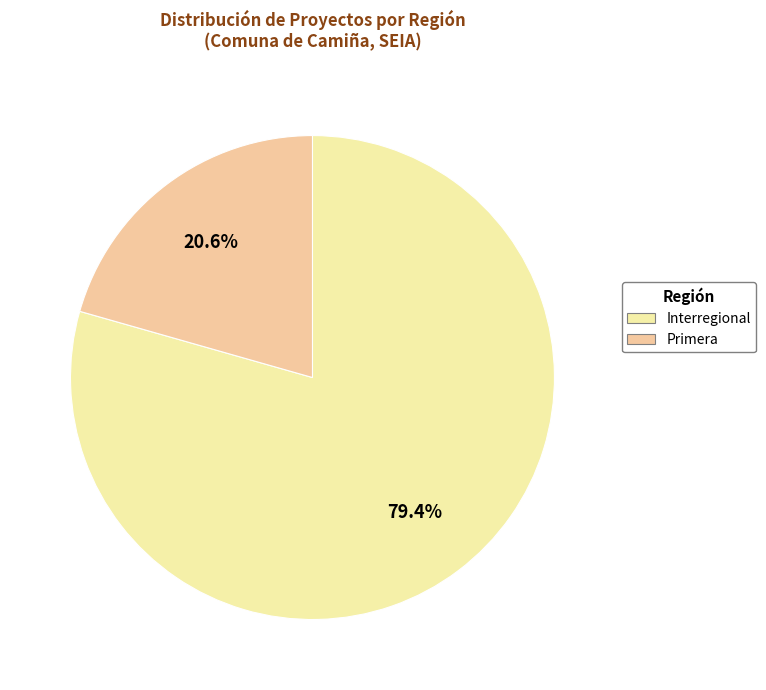

What is the largest slice in the pie chart?

Interregional